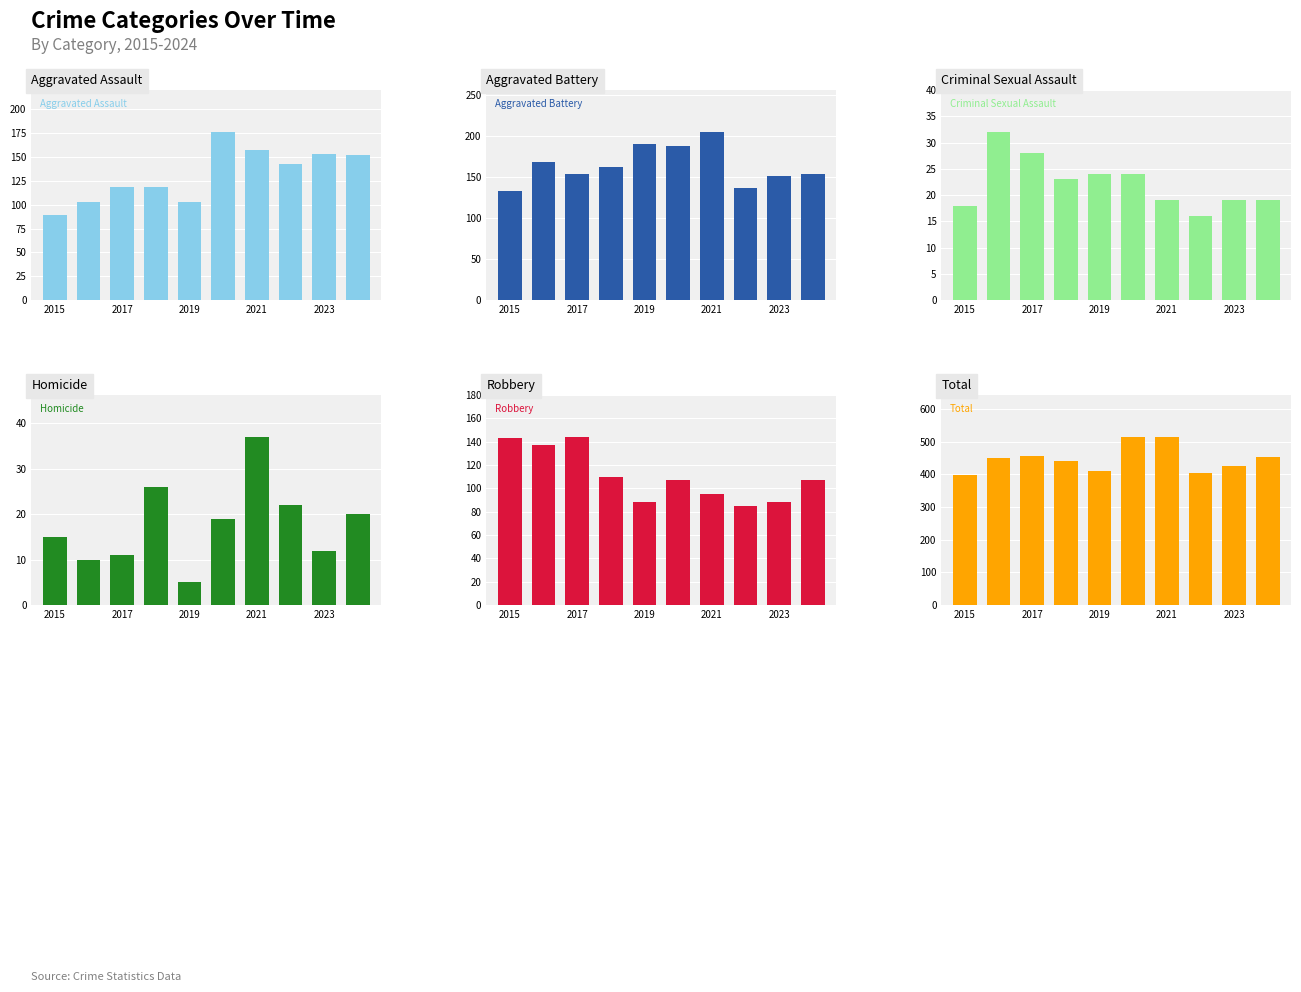

What is the total value across all series at 7?

806